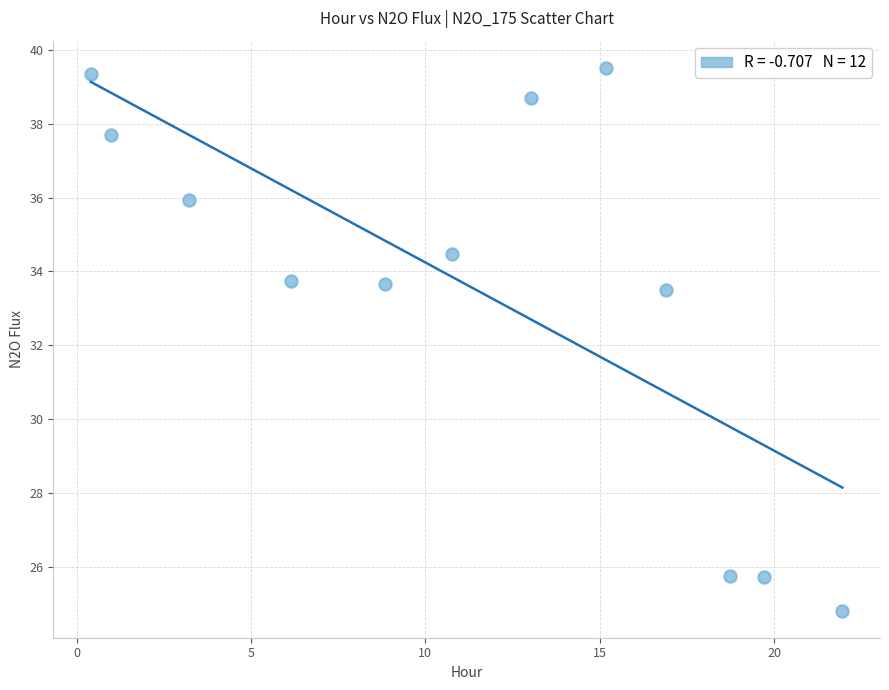

What Y value in the scatter plot is closest to 32?

33.5